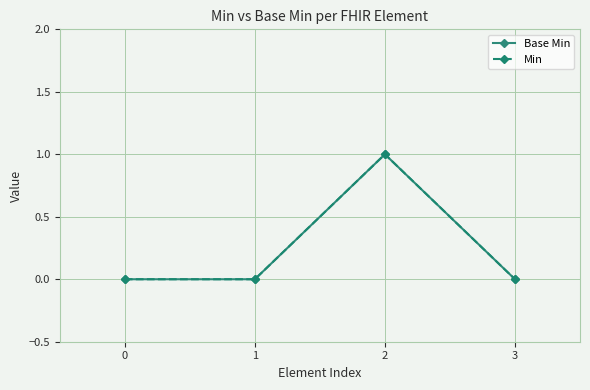

Does the chart have visible grid lines?

Yes